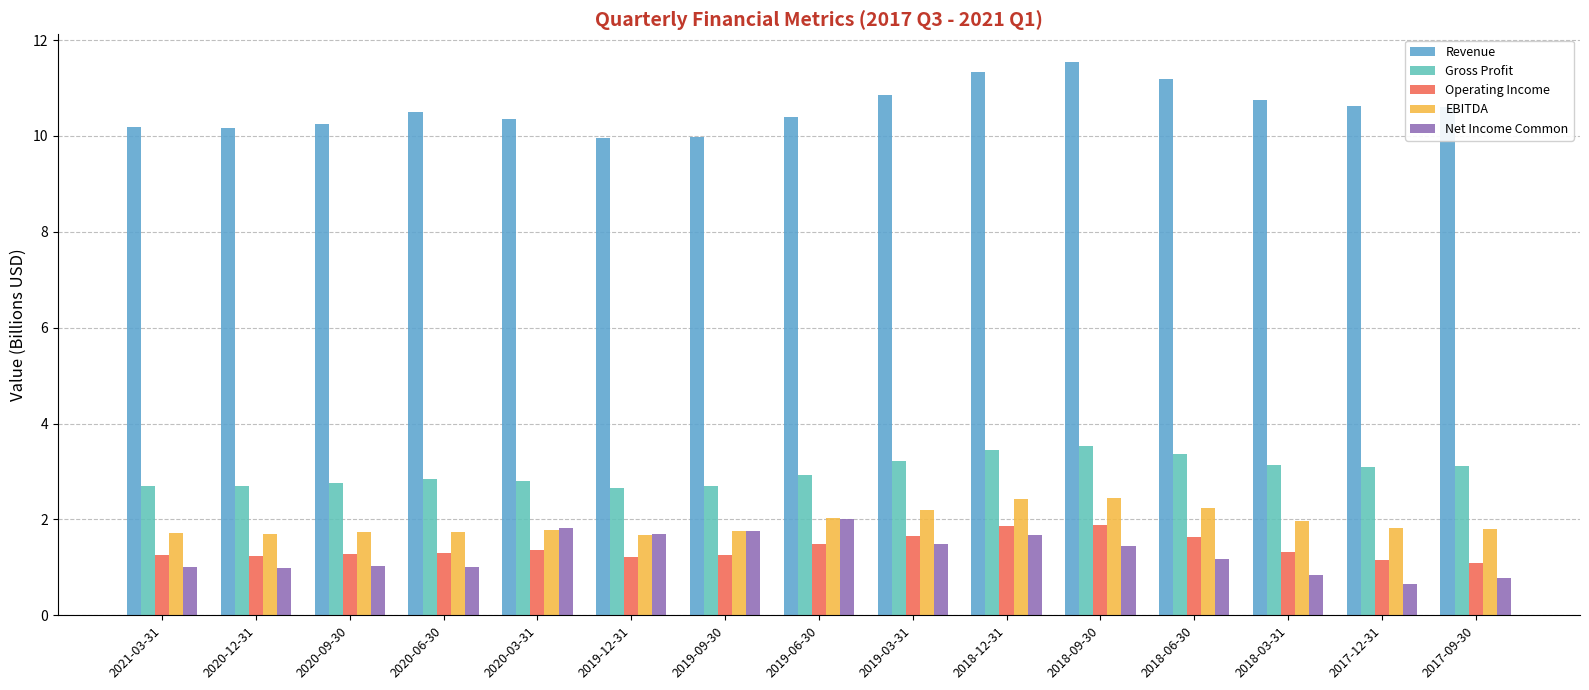

At which category is the sum across all series the highest?

2018-09-30